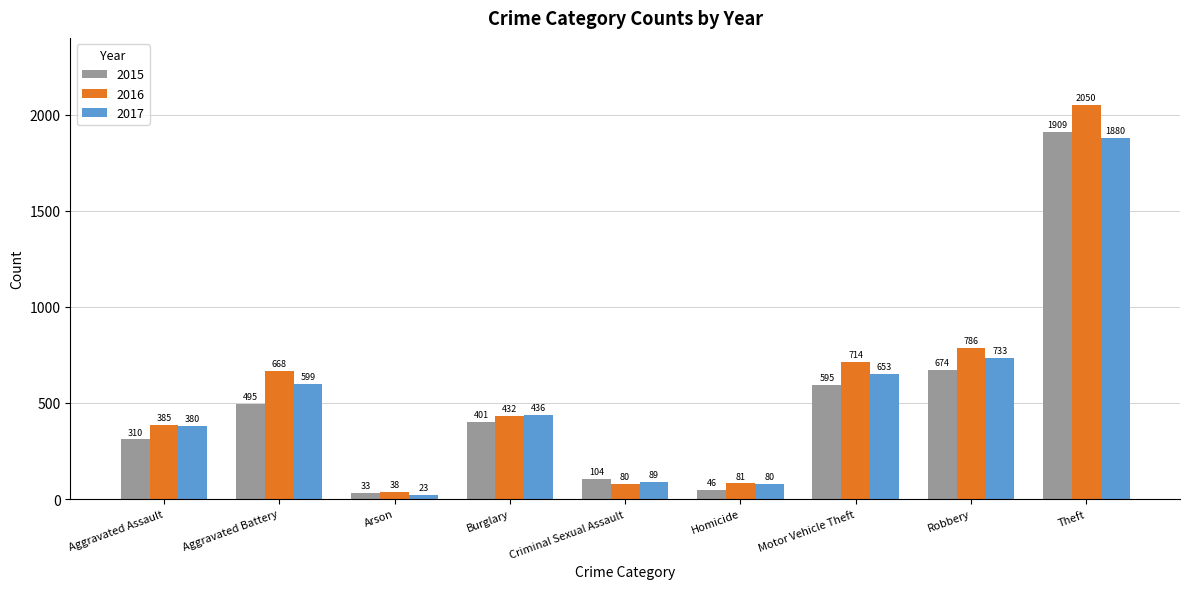

What is the label of the 9th bar from the right?

Aggravated Assault